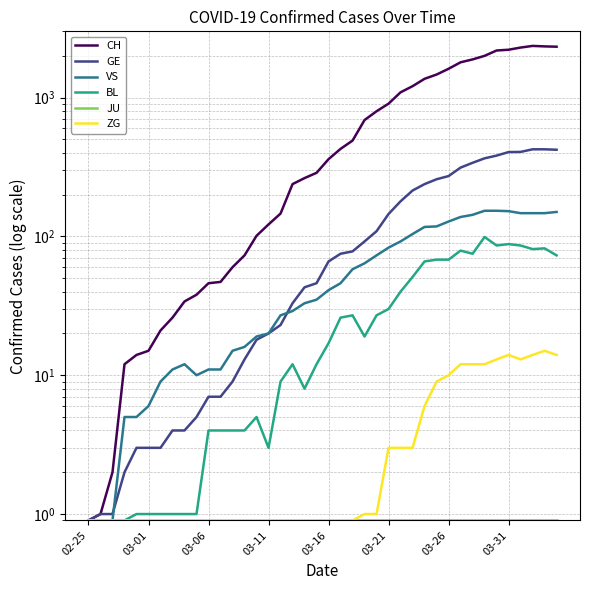

How many interior local peaks does the ZG series have?

2